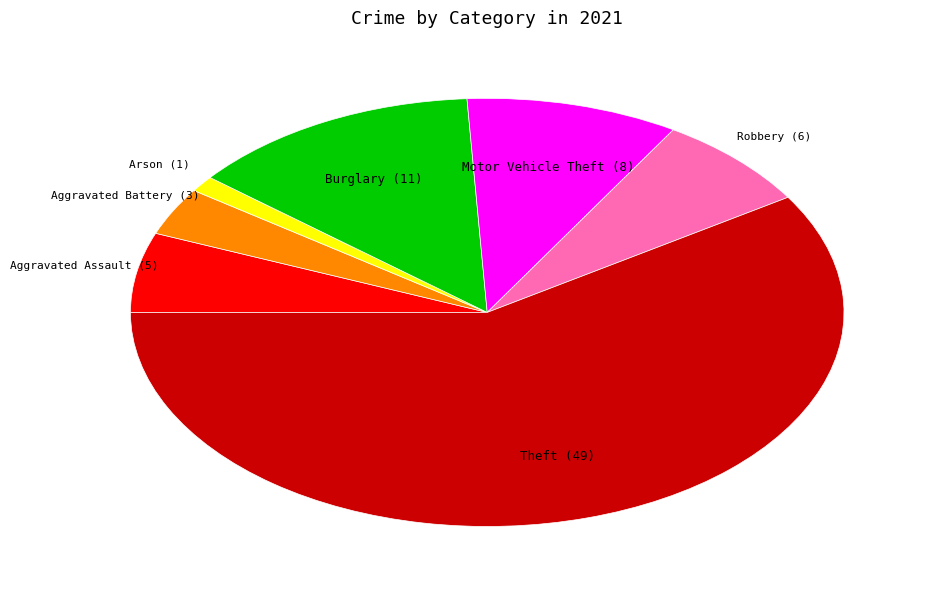

Is there a majority slice in this chart?

Yes